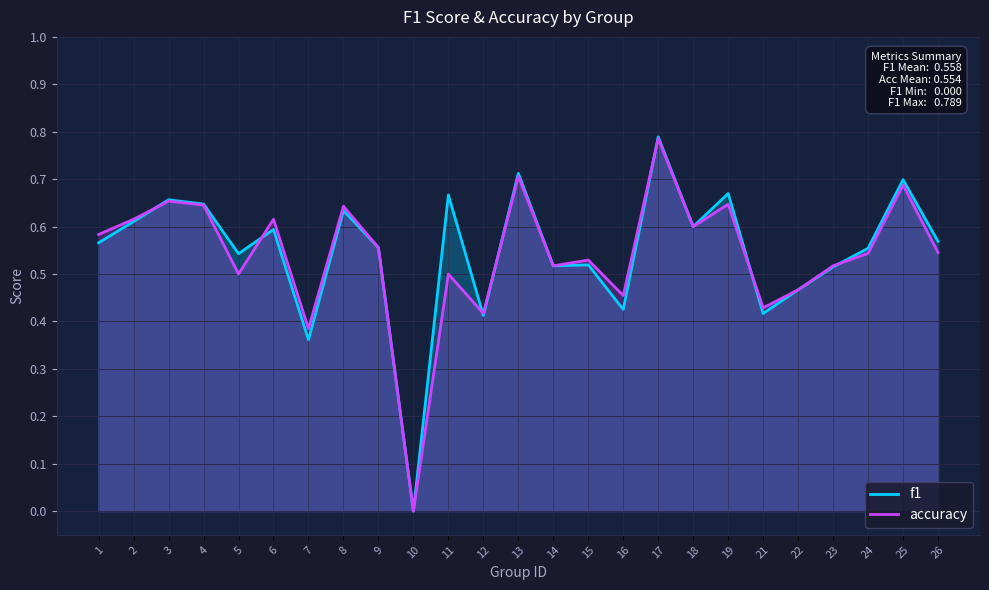

Reading left to right, list all the values displayed in this chart.

f1: 0.6	0.6	0.7	0.6	0.5	0.6	0.4	0.6	0.6	0.0	0.7	0.4	0.7	0.5	0.5	0.4	0.8	0.6	0.7	0.4	0.5	0.5	0.6	0.7	0.6
accuracy: 0.6	0.6	0.7	0.6	0.5	0.6	0.4	0.6	0.6	0.0	0.5	0.4	0.7	0.5	0.5	0.5	0.8	0.6	0.6	0.4	0.5	0.5	0.5	0.7	0.5